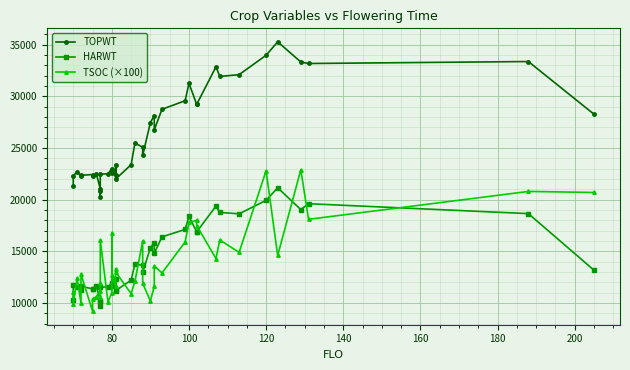

What is the value of the HARWT point at the 33rd from the left?

18771